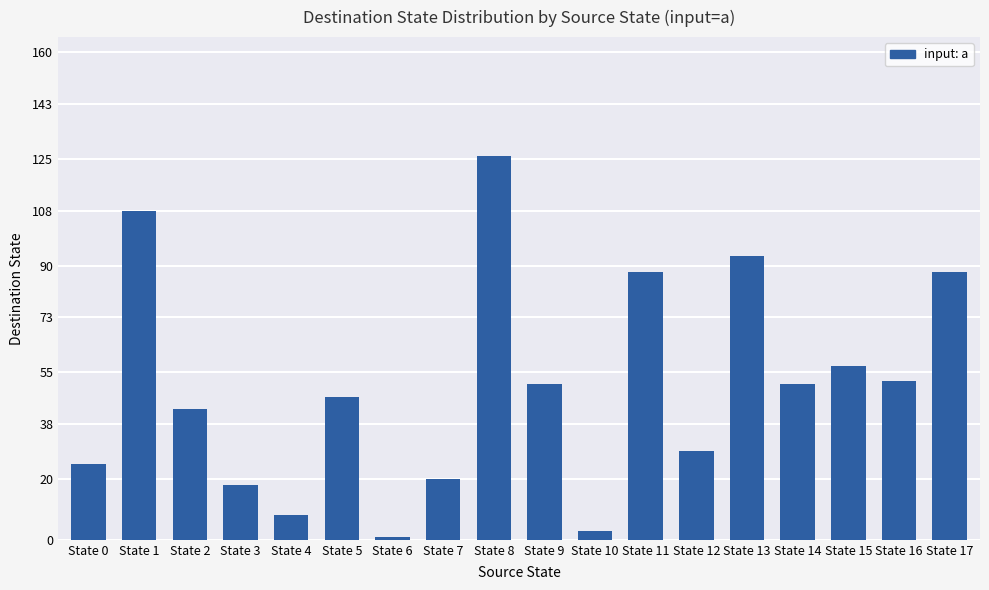

How many series are shown in this chart?

1